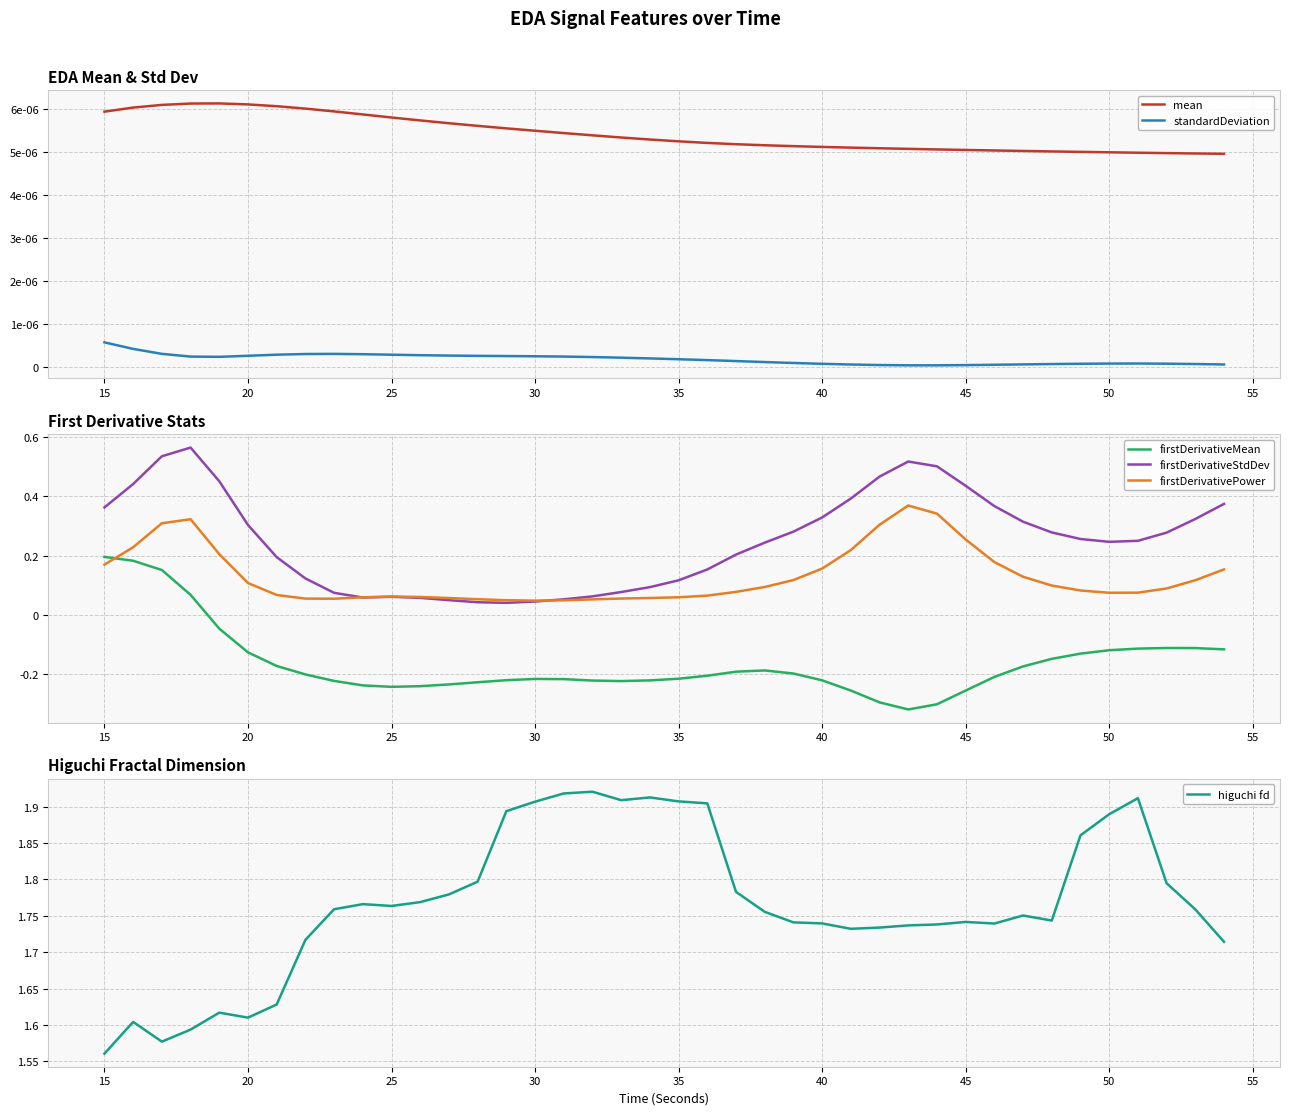

True or false: firstDerivativePower and firstDerivativeMean cross at least once.

True